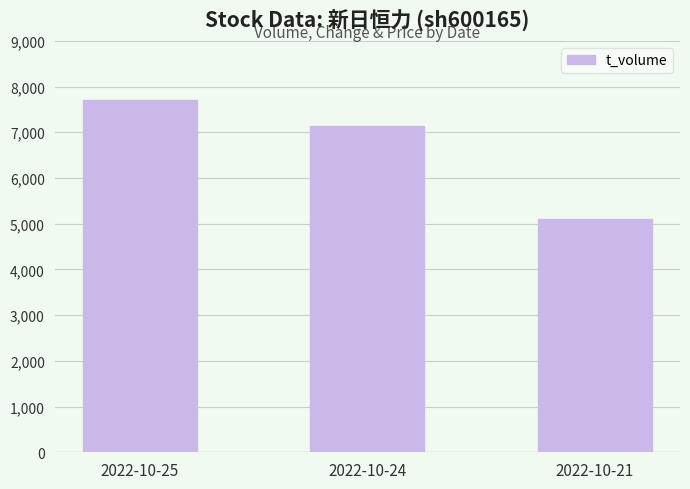

Rank the categories by value from highest to lowest.

2022-10-25, 2022-10-24, 2022-10-21